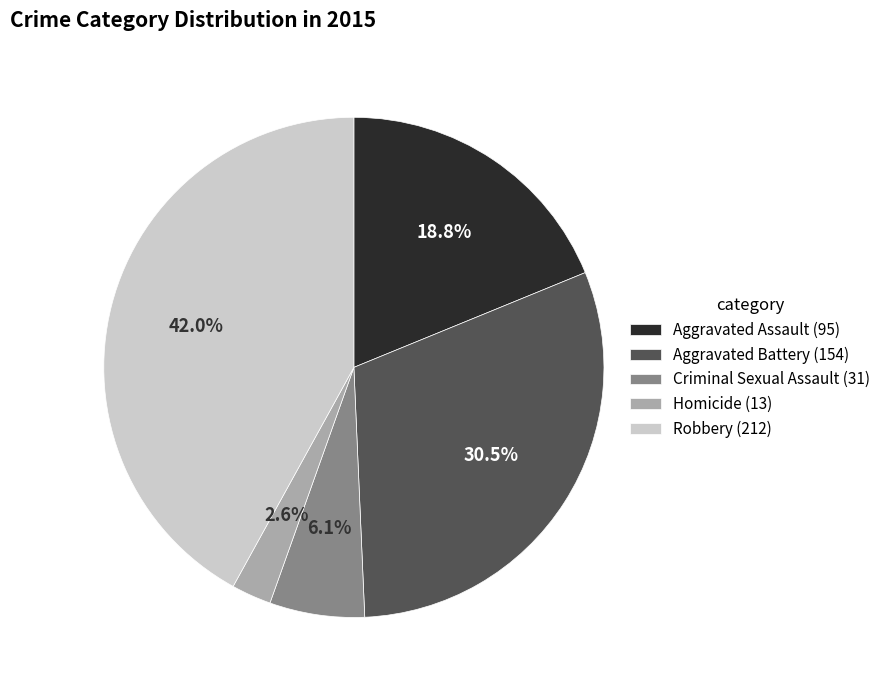

True or false: Homicide accounts for 3% of the total.

True